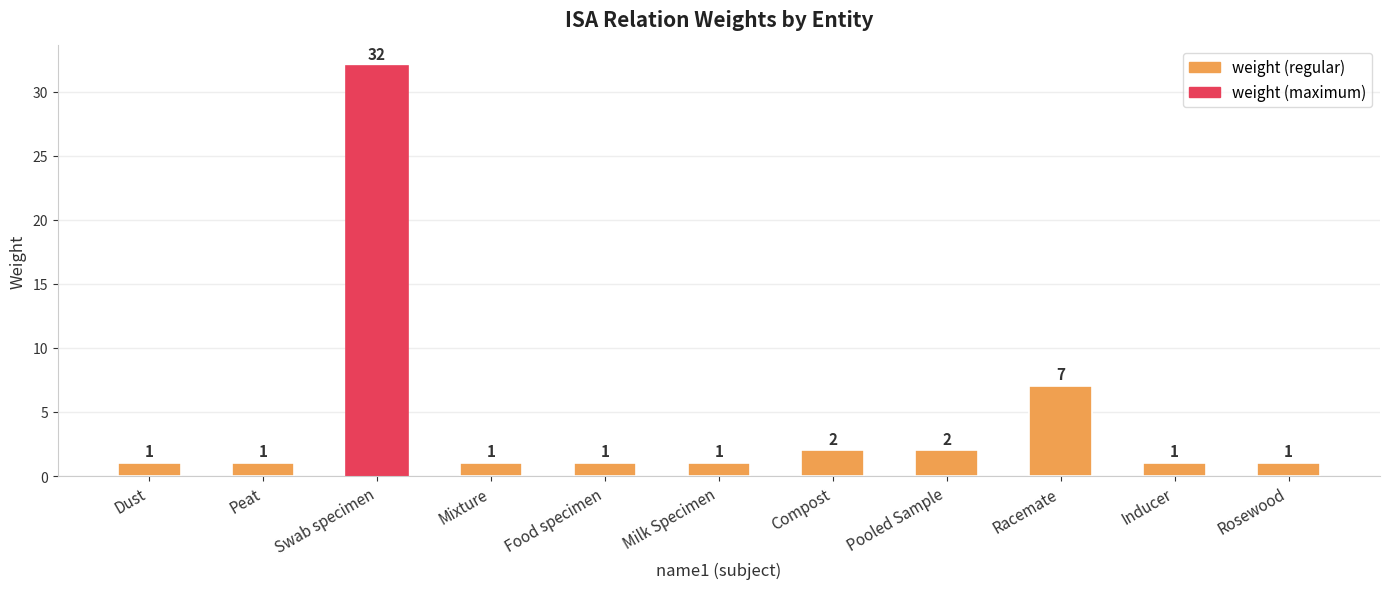

Where is the data nearest to the value 16?

Racemate